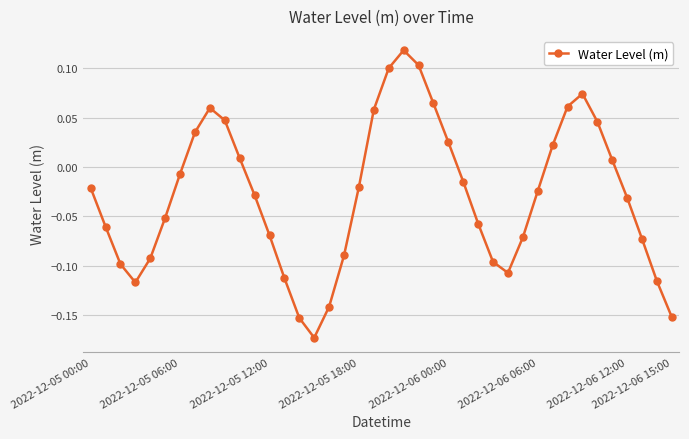

True or false: there are more than 1 points higher than both neighbors.

True